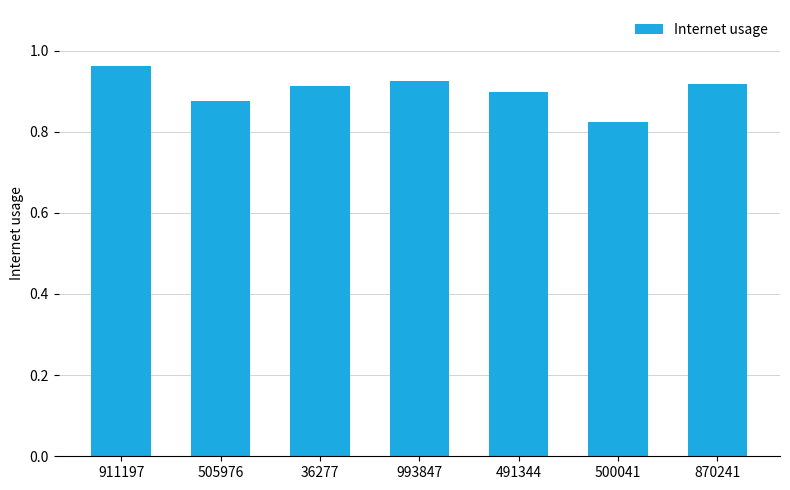

Where is the data nearest to the value 0?

500041